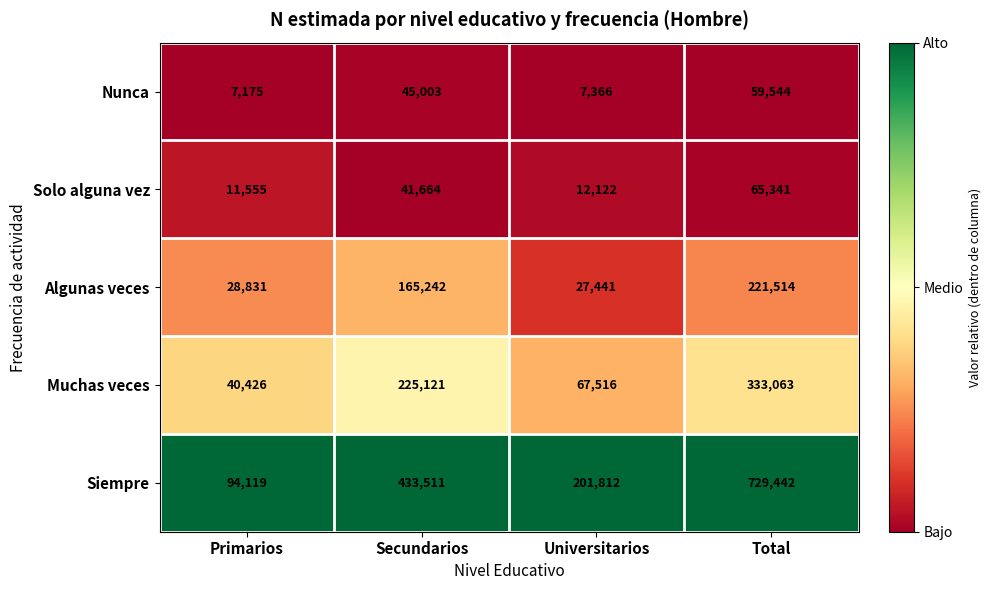

At how many categories does at least one series exceed 163485?

3